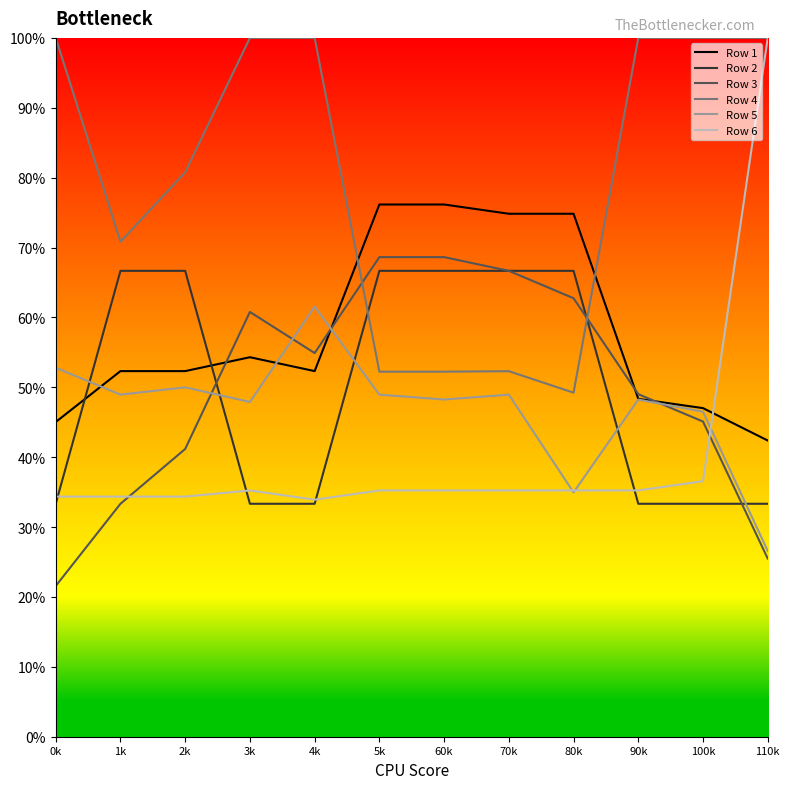

At how many categories does at least one series exceed 0?

12